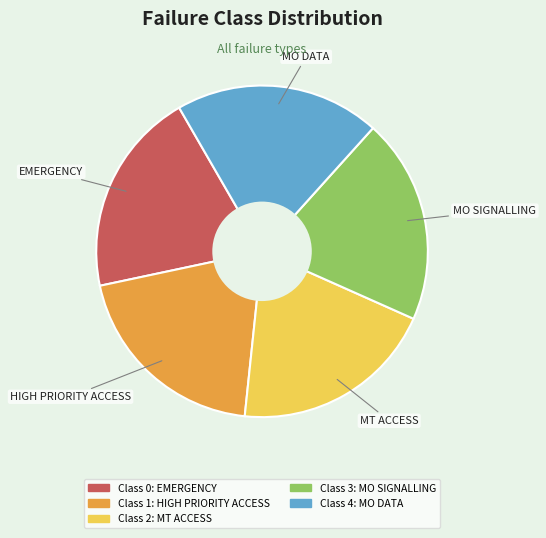

Is there any slice that represents more than half of the pie?

No